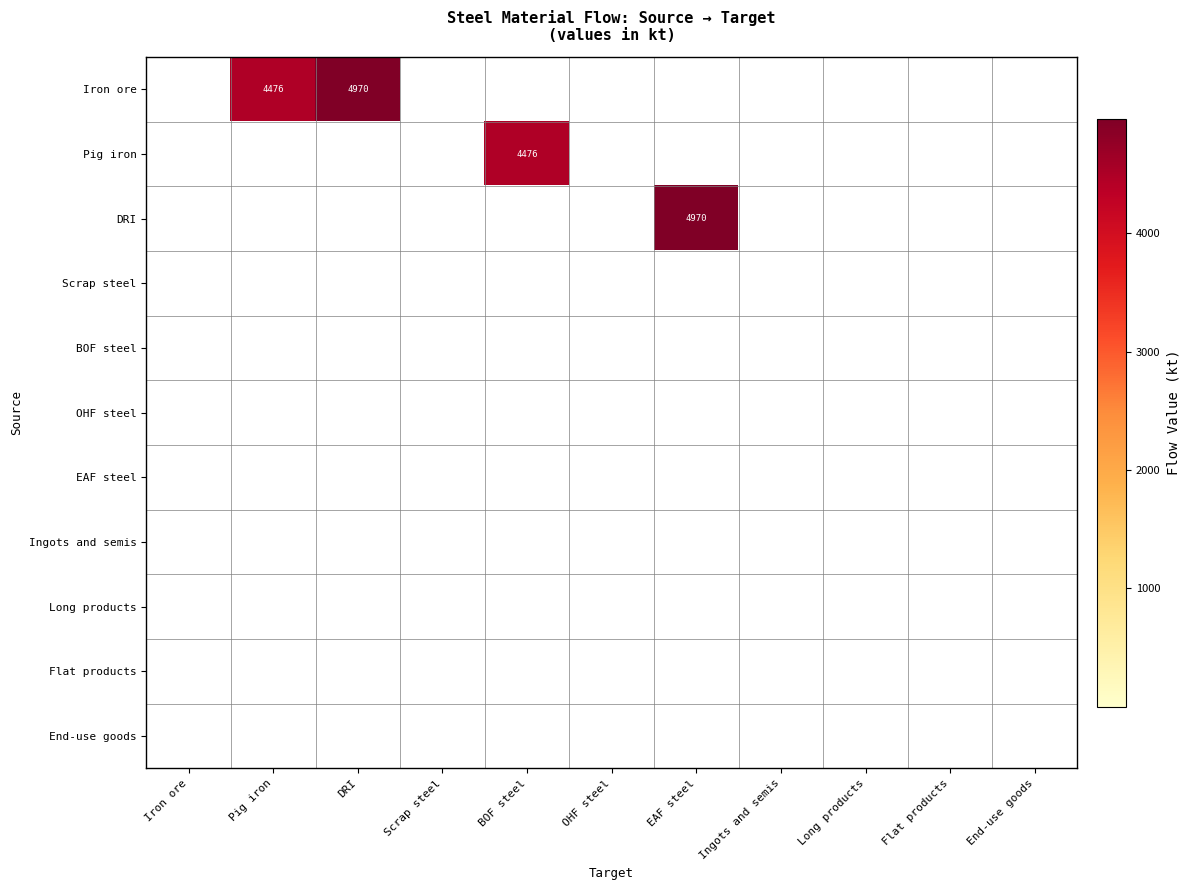

Which series has the largest range (max minus min)?

Iron ore